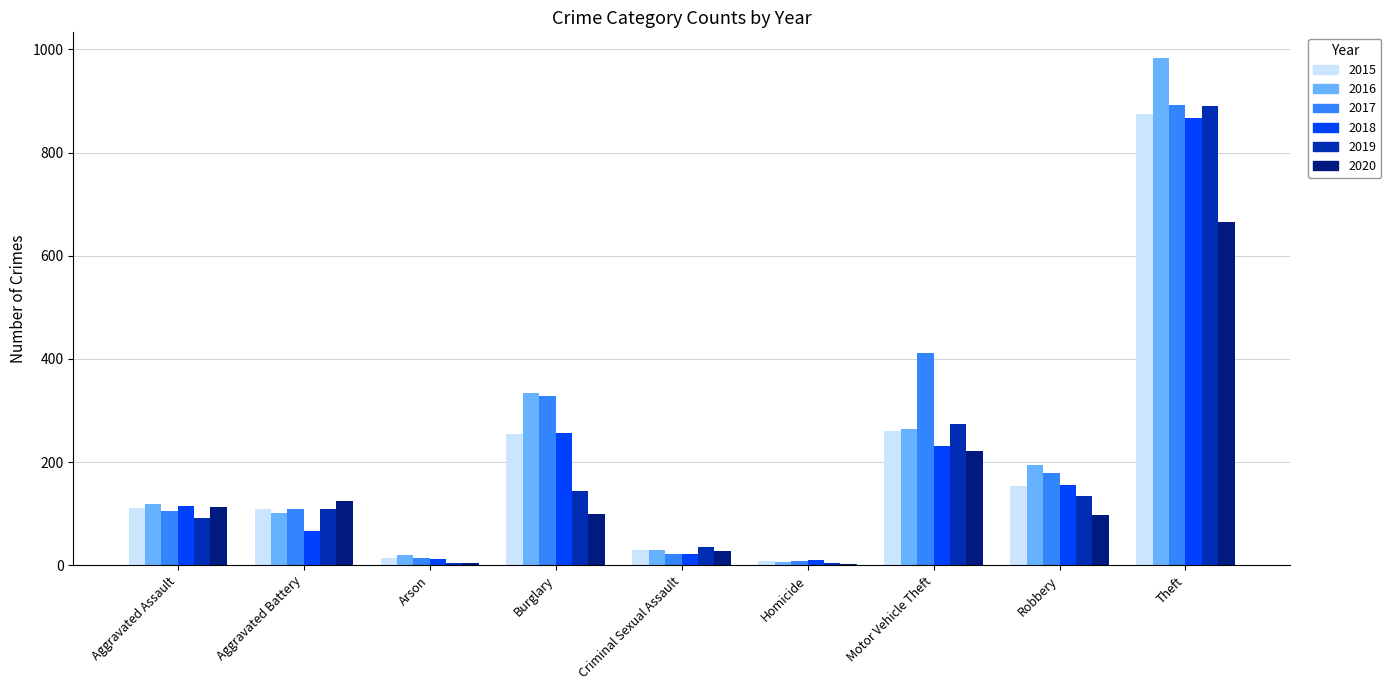

At which label is 2016 closest to 495?

Burglary